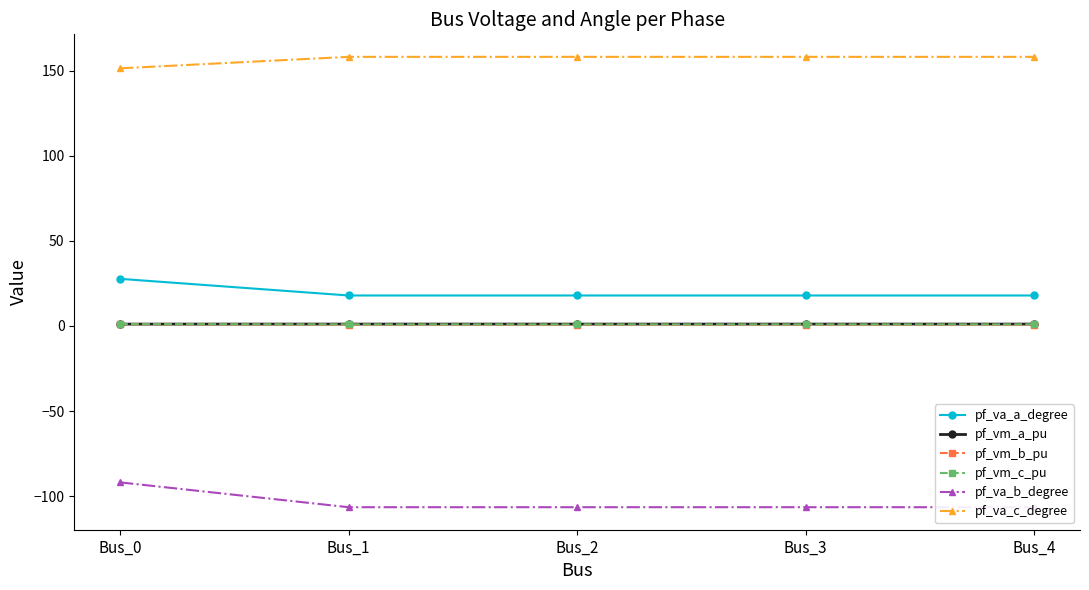

At how many categories does at least one series exceed 9?

5